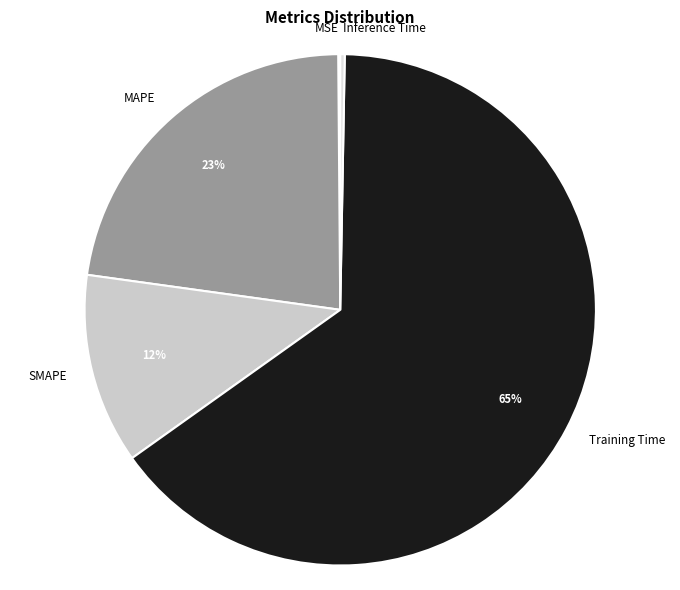

To the nearest percent, what is the average slice percentage?

20%